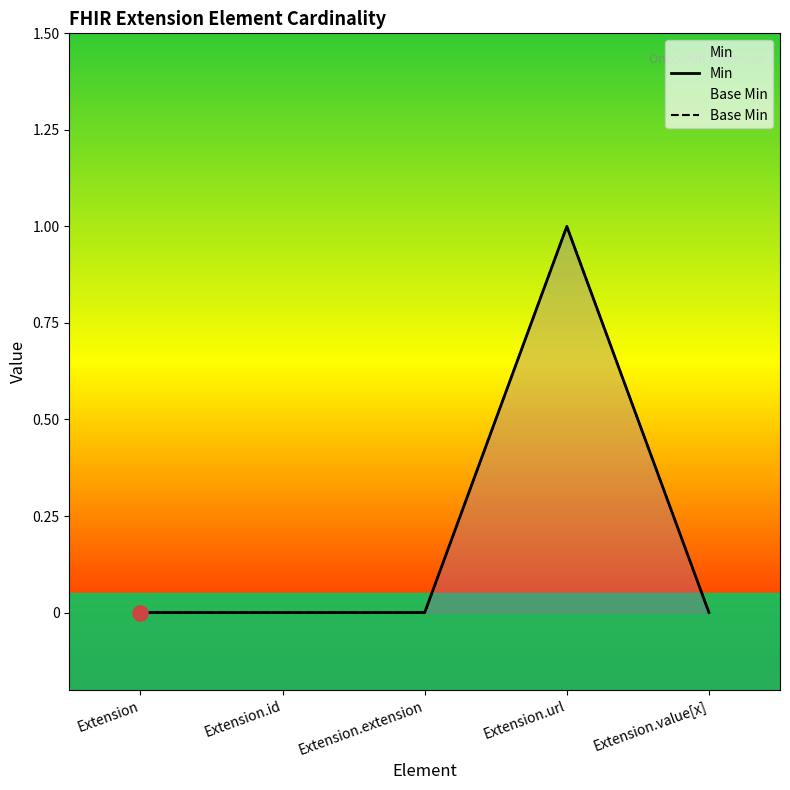

Which series has the widest spread of Y values?

Min